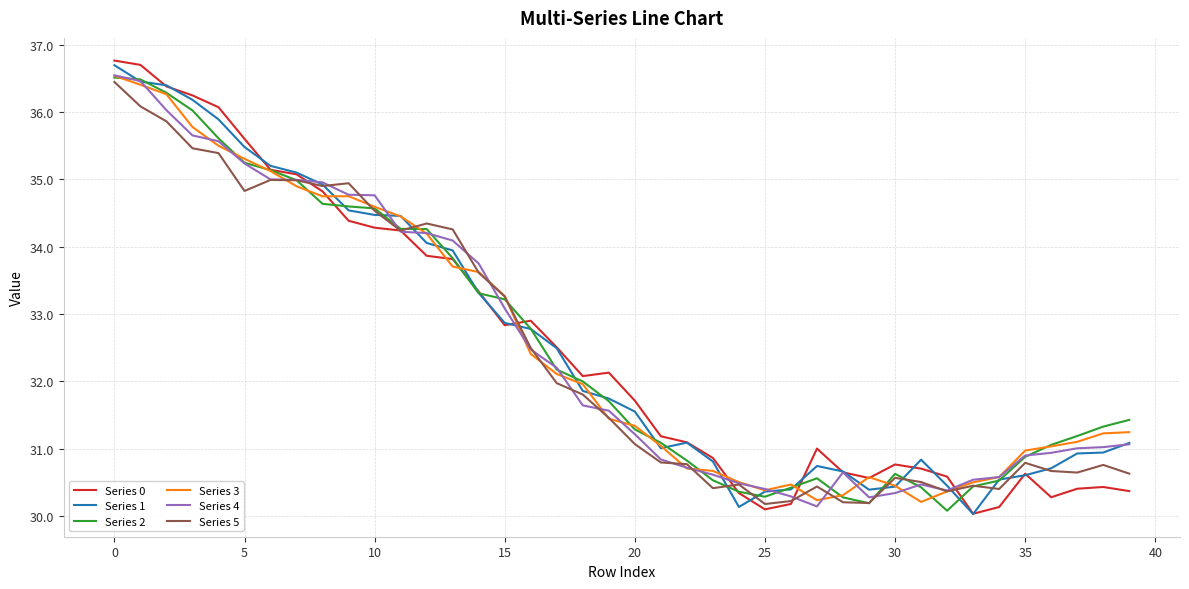

Which series has the largest range (max minus min)?

Series 0